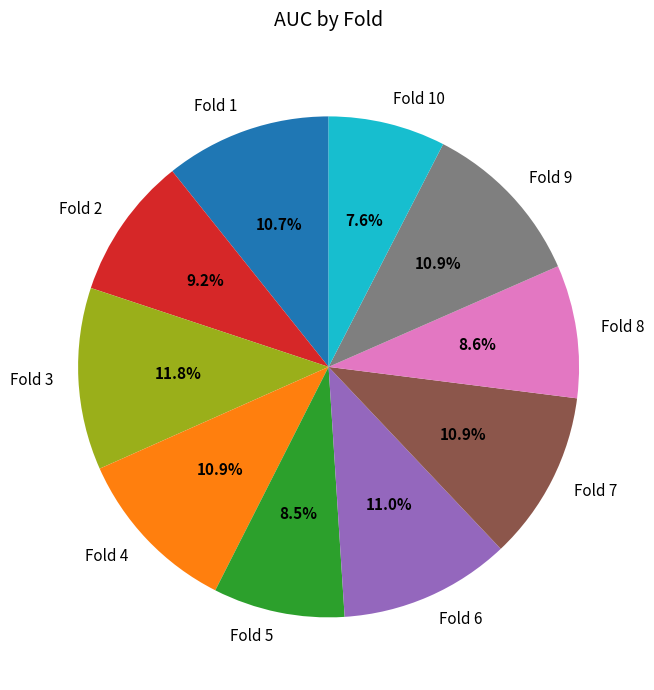

How many segments does this pie chart have?

10